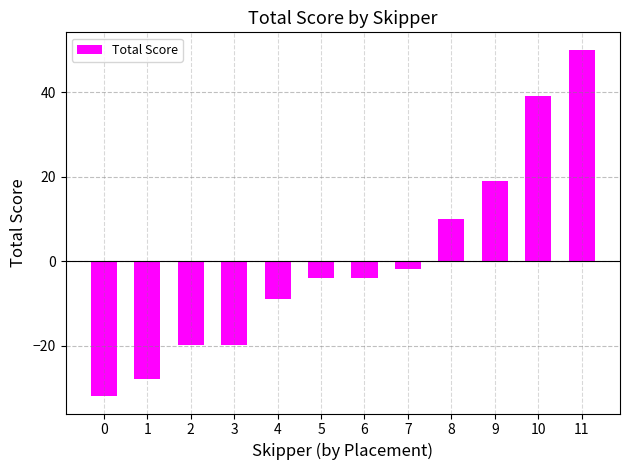

What is the smallest value displayed?

-31.9